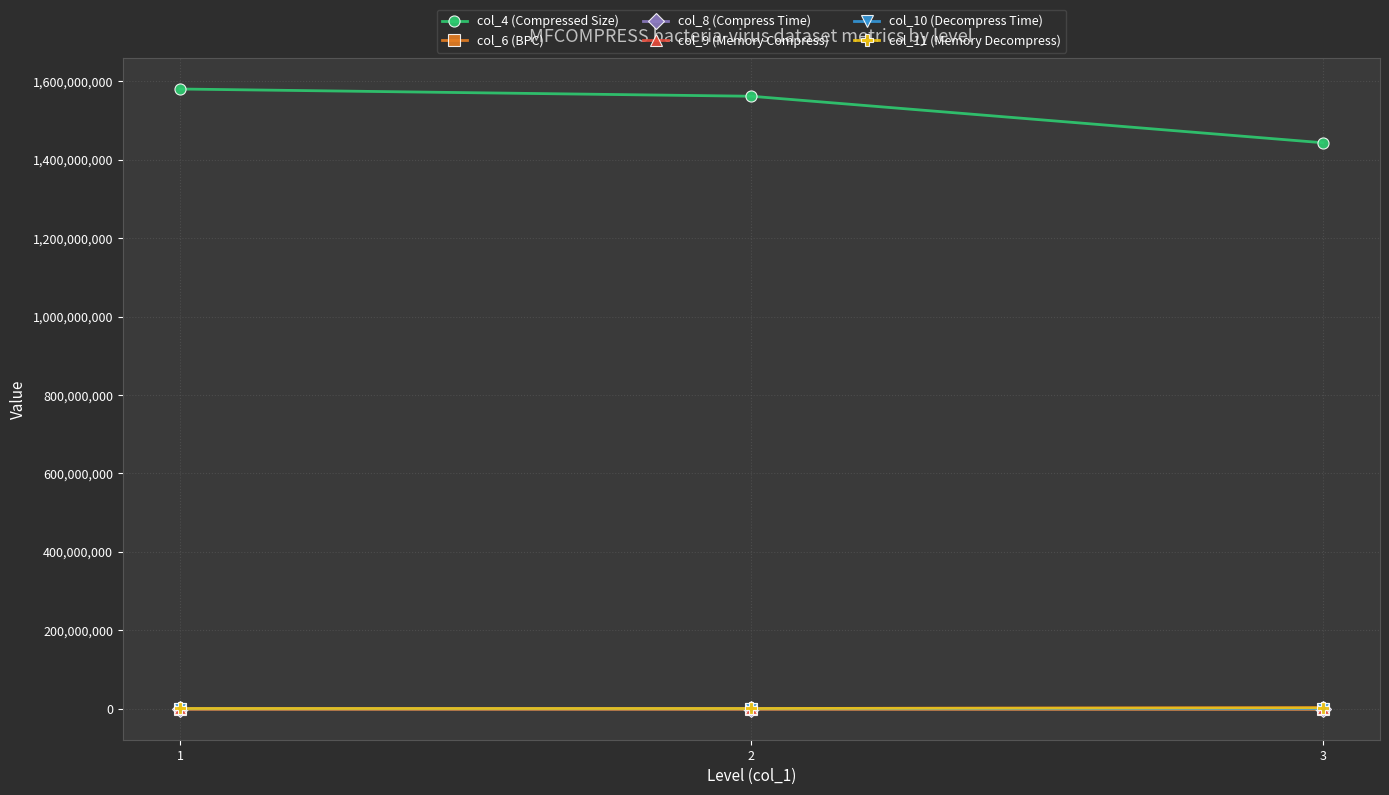

Reading left to right, what are all the values shown in this chart?

col_4 (Compressed Size): 1580346342.0	1561900887.0	1443312373.0
col_6 (BPC): 1.3	1.3	1.2
col_8 (Compress Time): 2702.0	6930.9	5093.0
col_9 (Memory Compress): 618672.0	619056.0	2470064.0
col_10 (Decompress Time): 7694.5	5184.1	5626.0
col_11 (Memory Decompress): 612448.0	612704.0	2464076.0